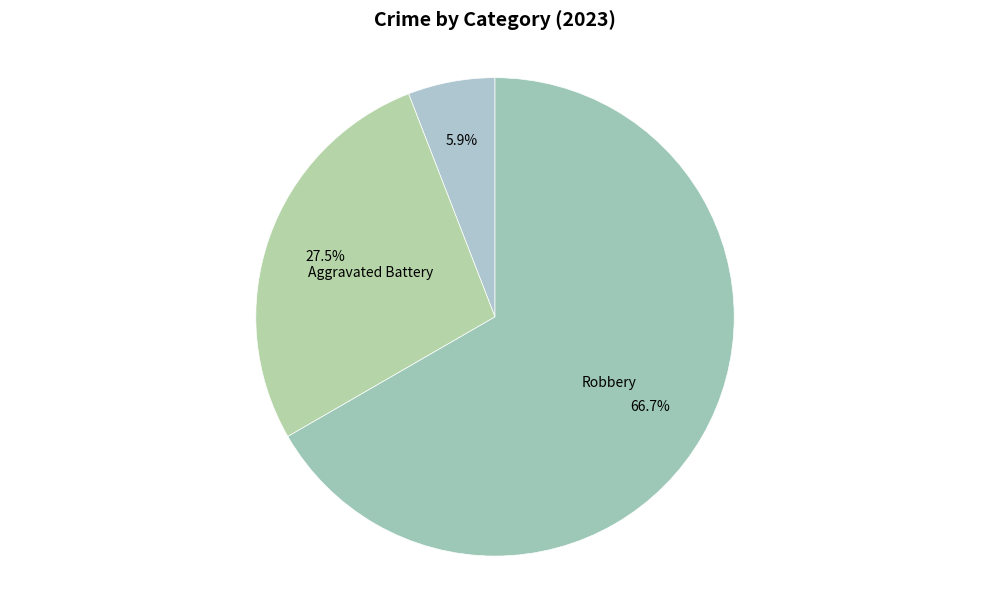

What portion of the pie excludes Aggravated Battery?

72.5%